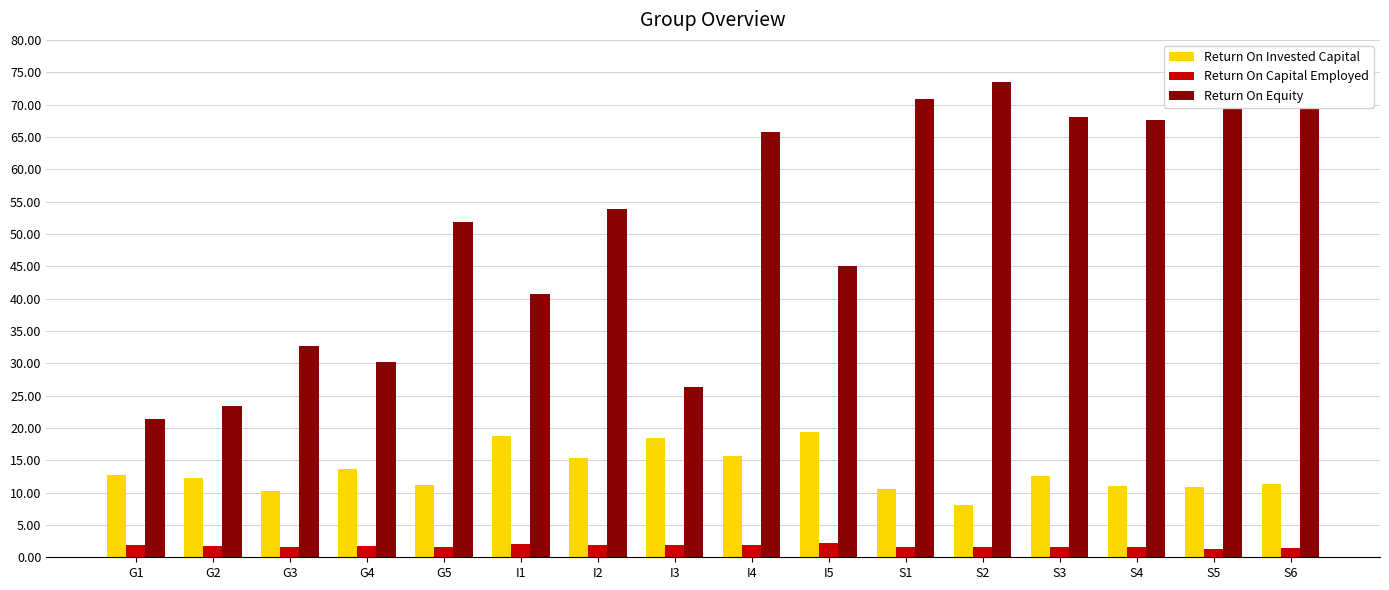

What is the spread (max minus min) of values at I5?

42.8